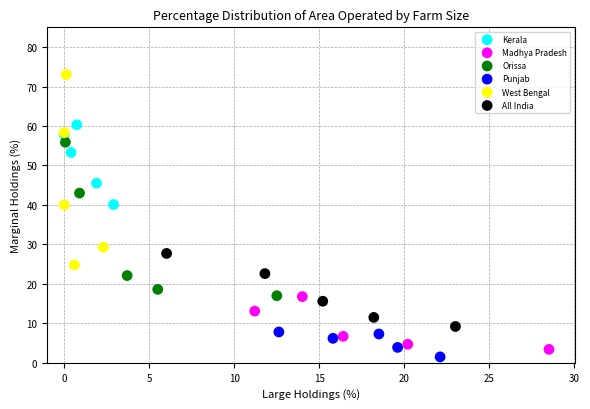

Which series contains the highest Y value?

West Bengal